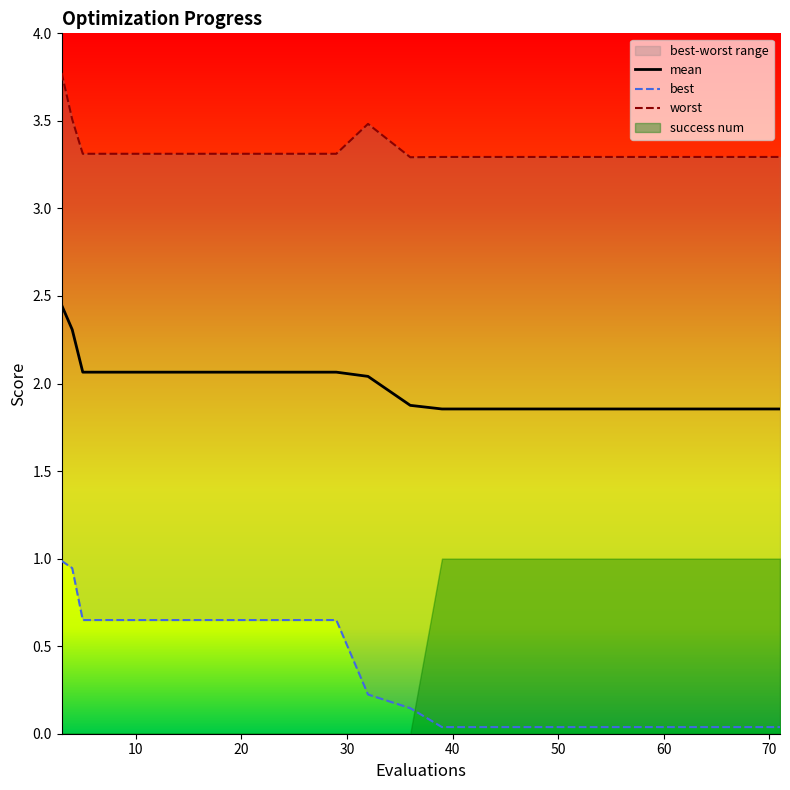

Which category has the highest value in the mean series?

3